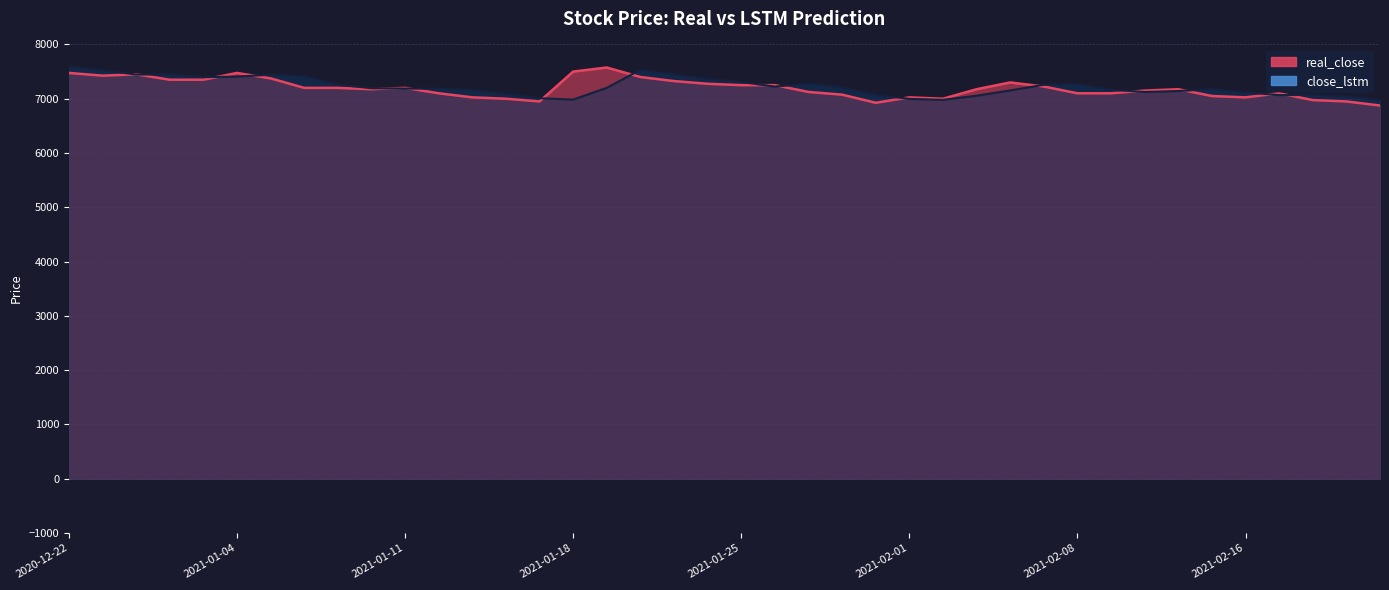

What is the total value across all series at 2021-02-22?

13849.6